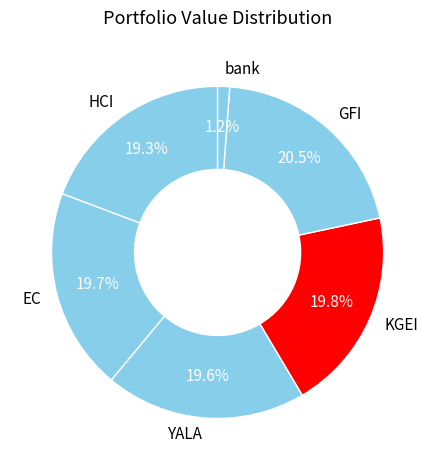

Is there a majority slice in this chart?

No